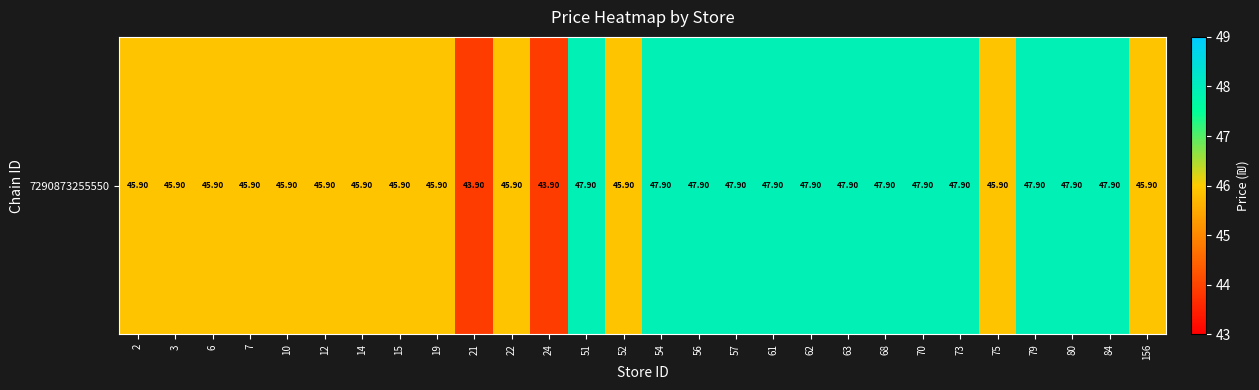

At which label is the value closest to 45?

2